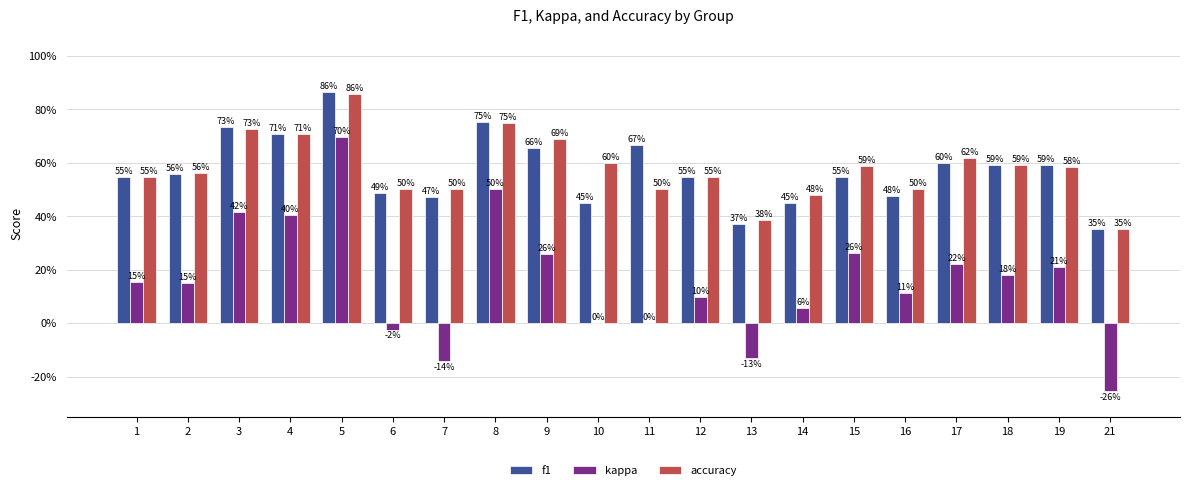

Between 4 and 10, which series saw the biggest shift?

kappa